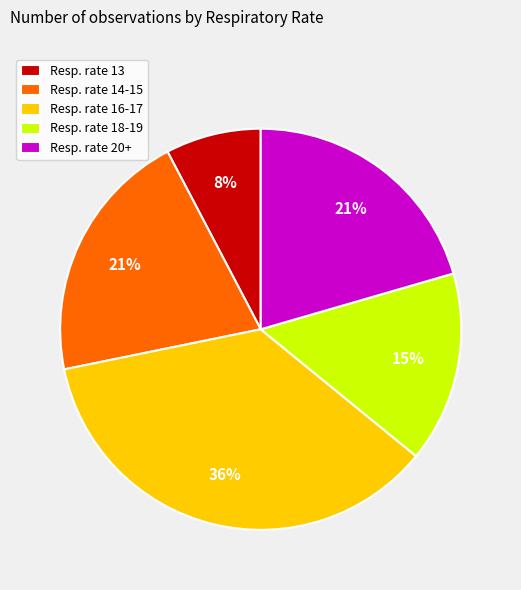

Is there any slice that represents more than half of the pie?

No